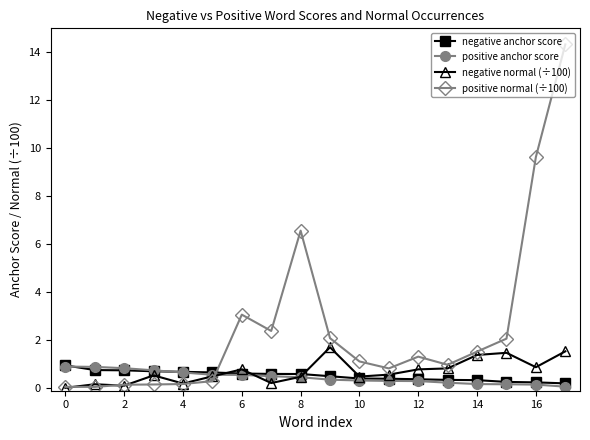

What is the value of the negative anchor score point at the 5th from the left?

0.7